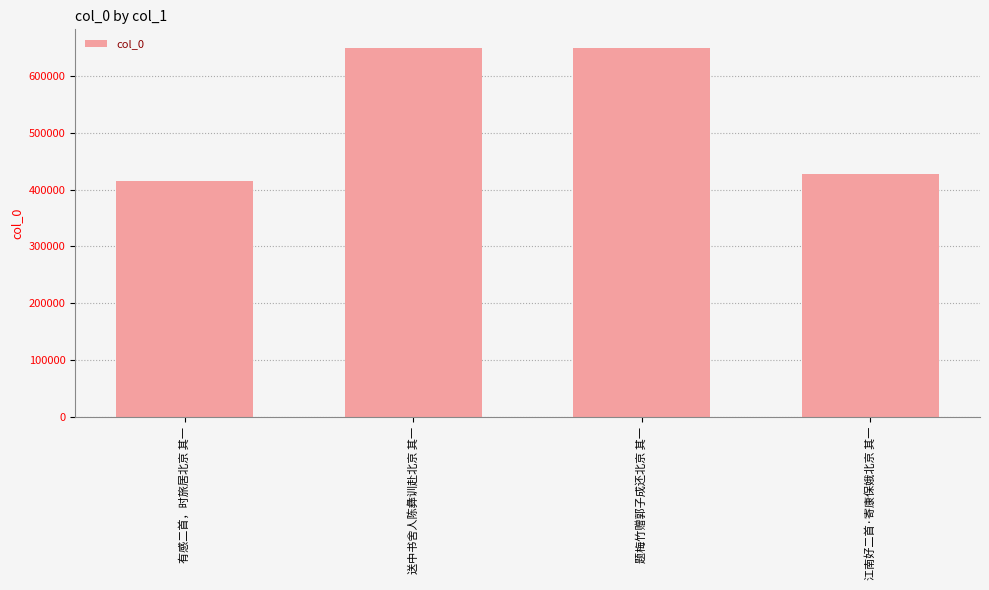

What value does the data have at 送中书舍人陈彝训赴北京 其一?

649419